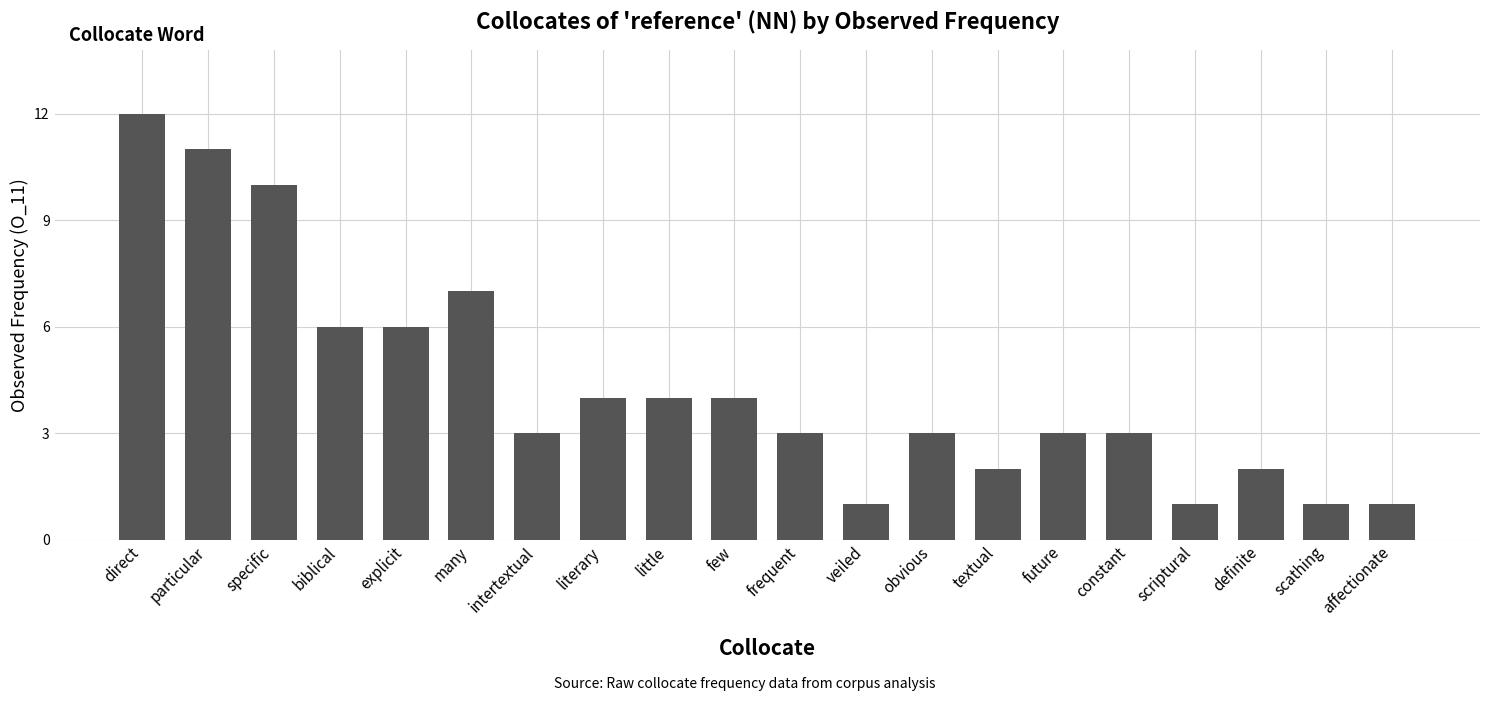

What is the value of the 13th bar from the left?

3